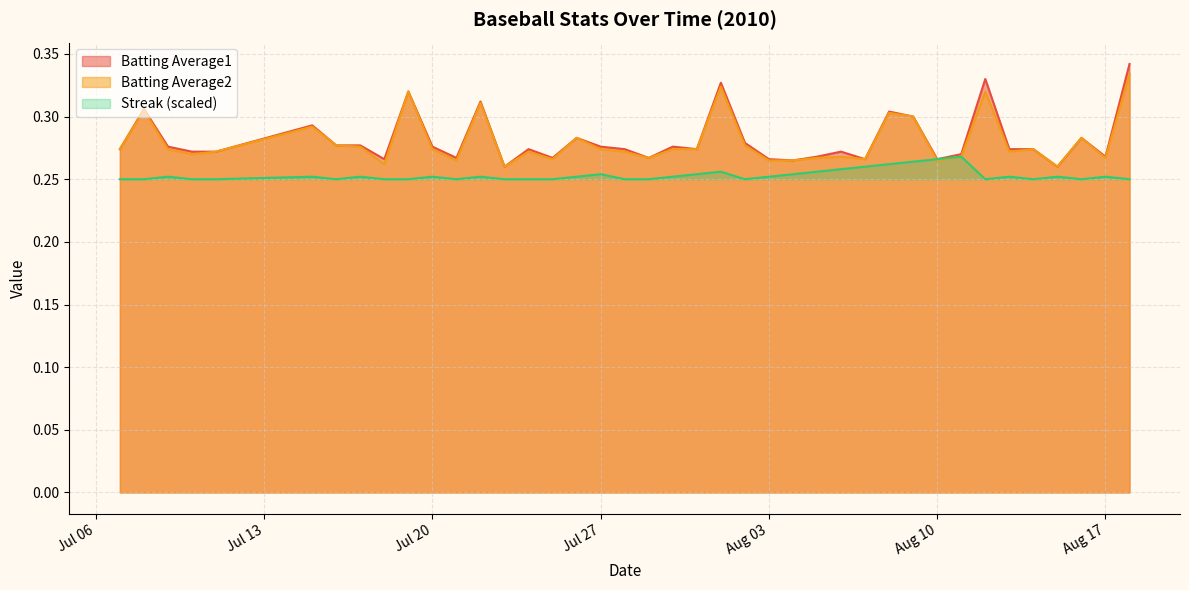

Is it true that Batting Average1 equals 0.1 at Aug 10?

False